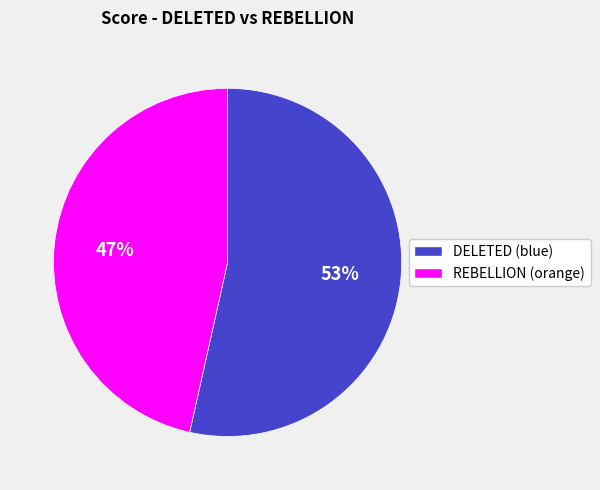

Between REBELLION (orange) and DELETED (blue), which is larger?

DELETED (blue)